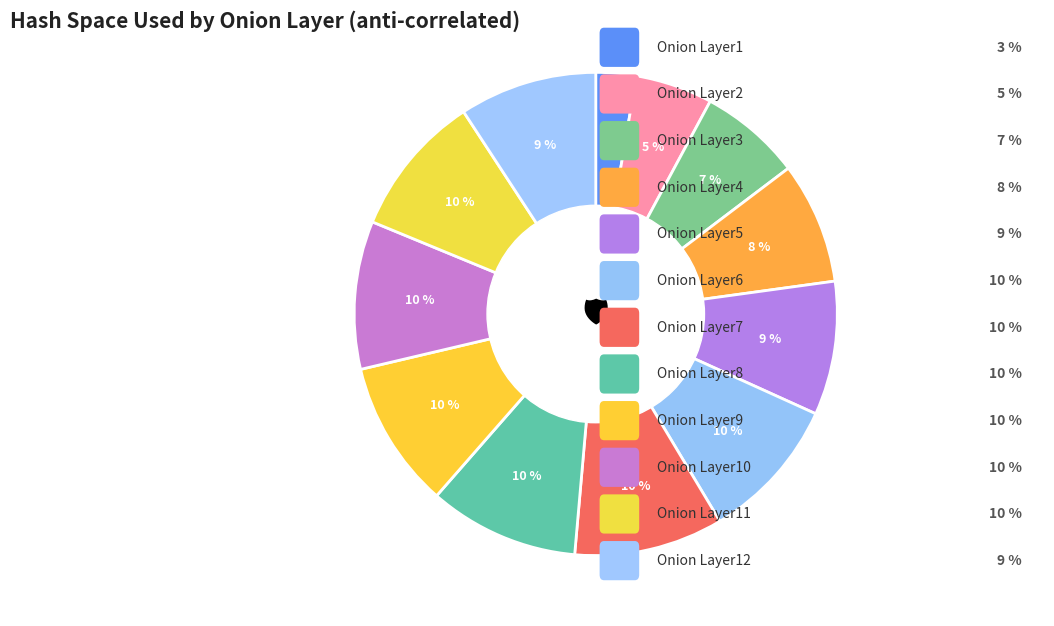

How many segments does this pie chart have?

12